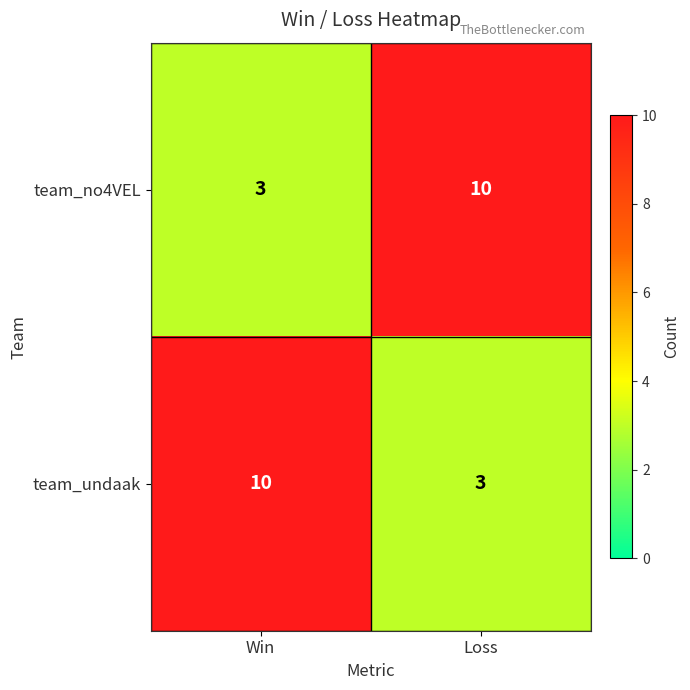

Is the value of team_no4VEL at Win greater than the value of team_undaak at Win?

No